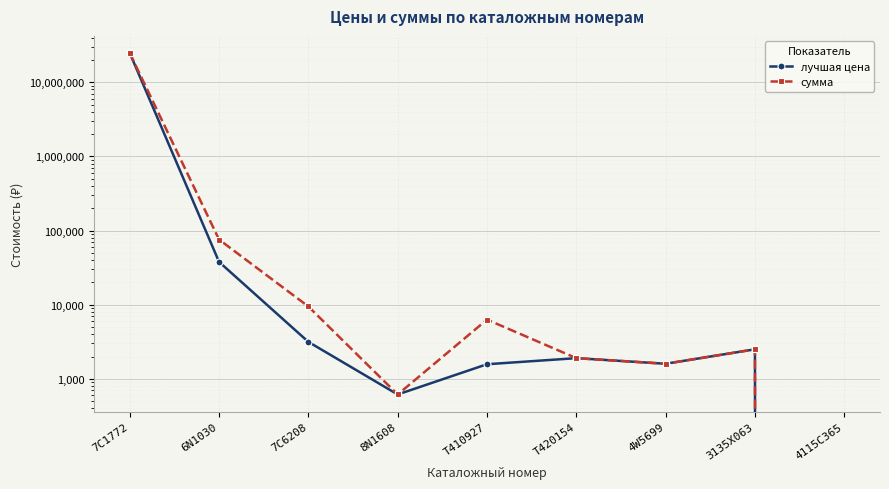

Between 8N1608 and T420154, which series saw the biggest shift?

лучшая цена